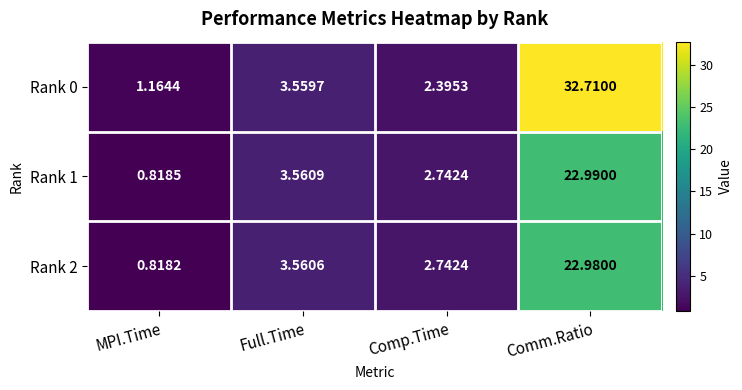

Which category has the lowest value across all series?

MPI.Time